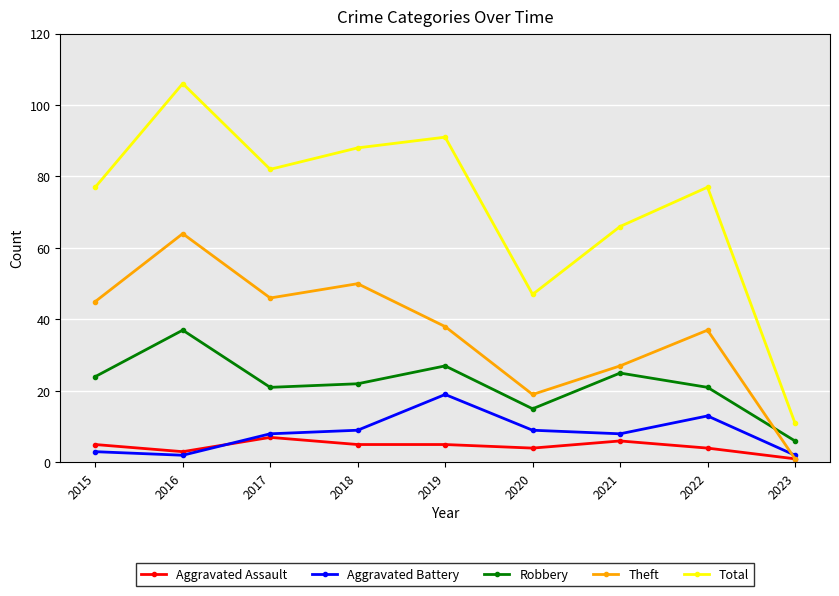

What is the average value of the Total series?

72